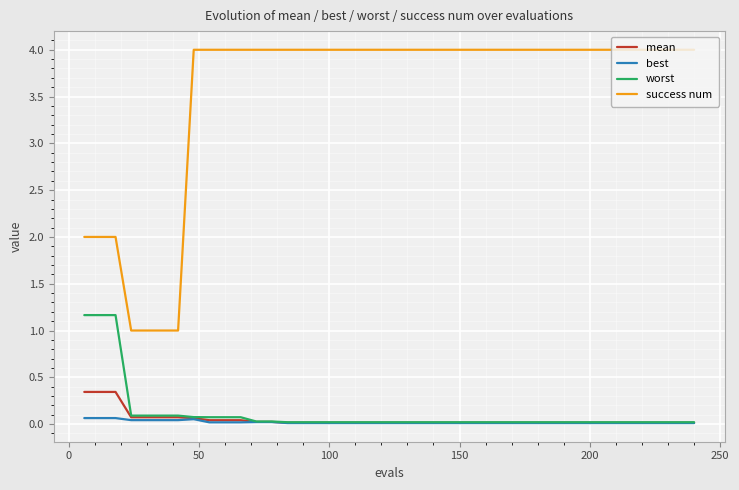

Does the chart display data point markers on the line(s)?

No